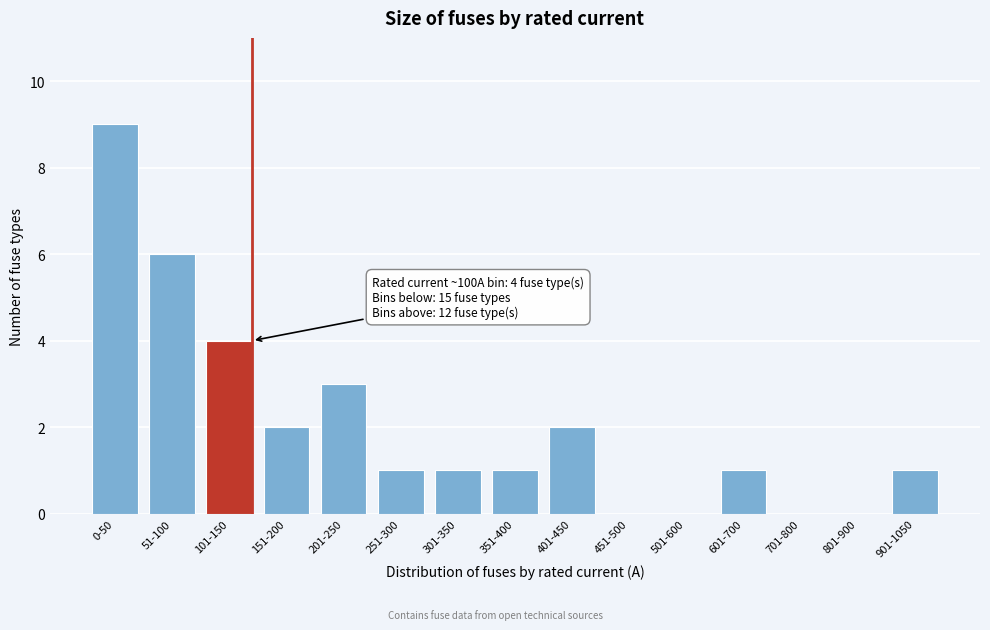

Reading left to right, transcribe all the data shown in this chart.

0-50=9	51-100=6	101-150=4	151-200=2	201-250=3	251-300=1	301-350=1	351-400=1	401-450=2	451-500=0	501-600=0	601-700=1	701-800=0	801-900=0	901-1050=1